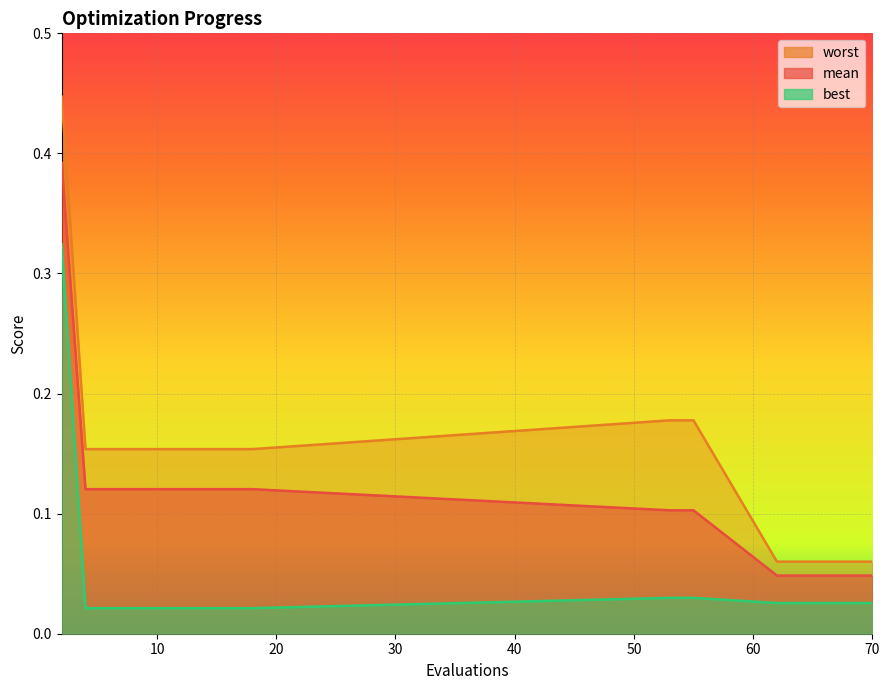

Which series changed the most between 2 and 62?

worst